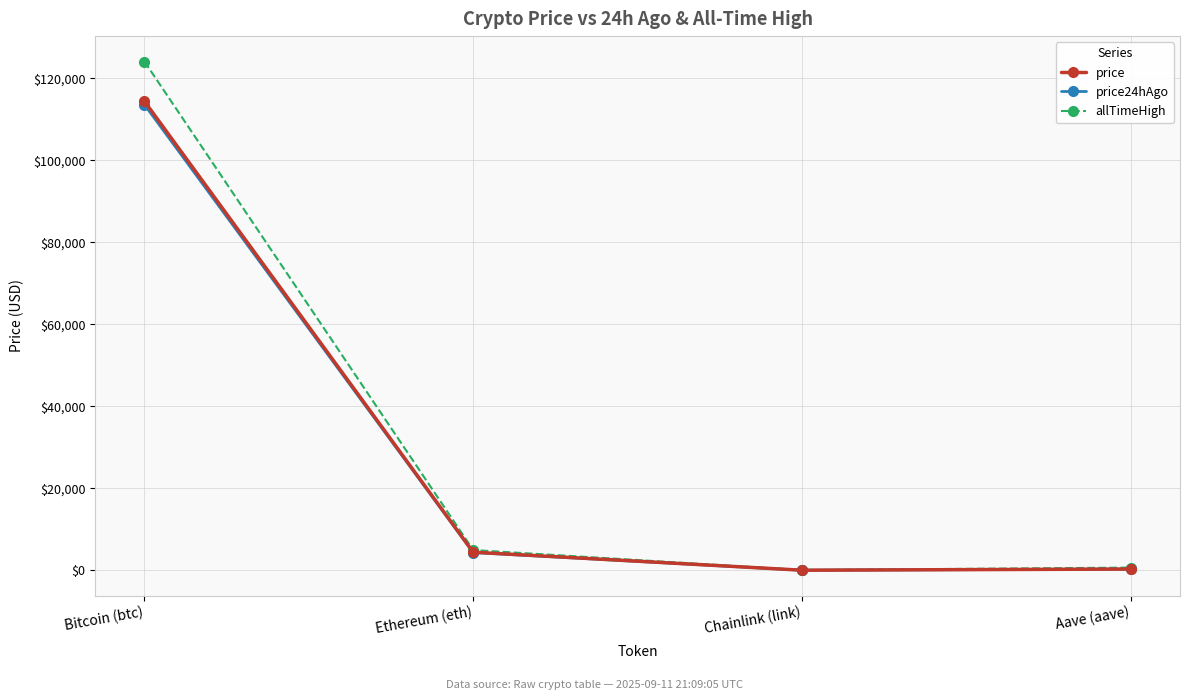

Which category has the highest value in the allTimeHigh series?

Bitcoin (btc)